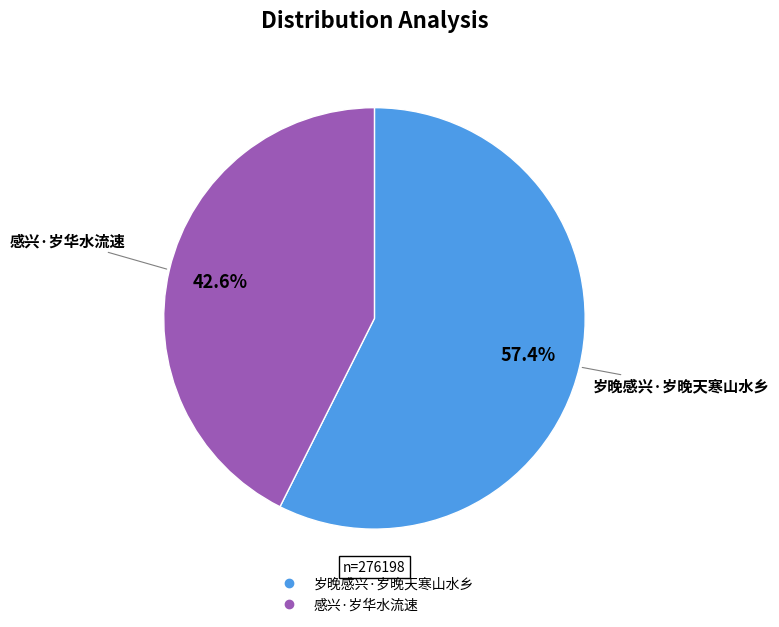

Between 岁晚感兴·岁晚天寒山水乡 and 感兴·岁华水流速, which is larger?

岁晚感兴·岁晚天寒山水乡